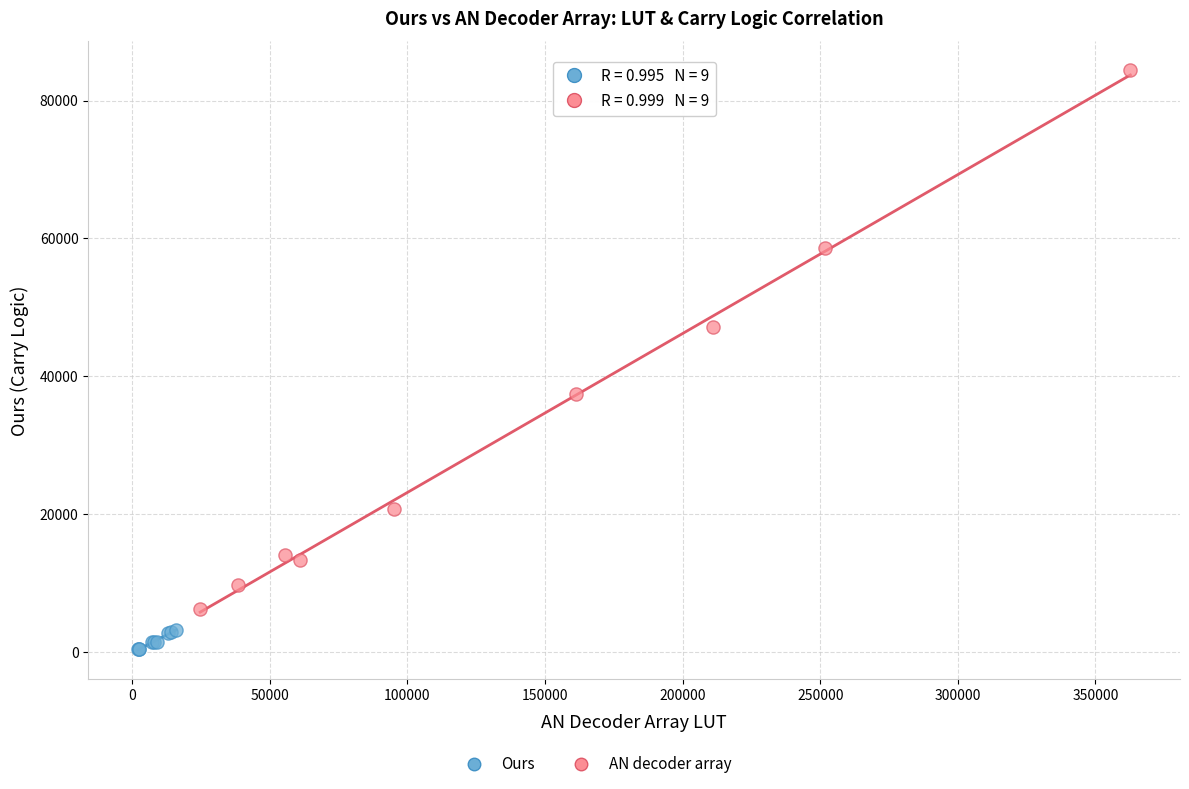

Which series has the widest spread of Y values?

AN decoder array